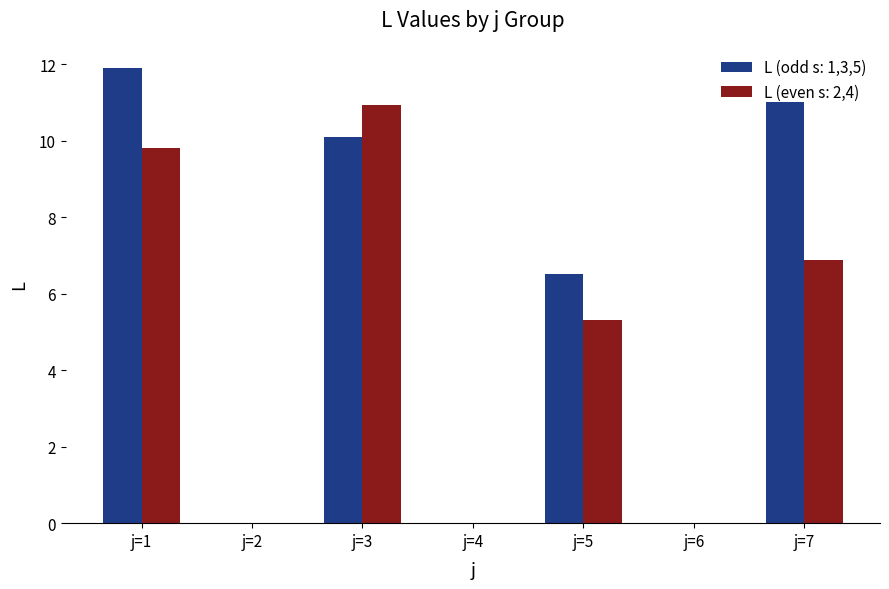

The value of L (odd s: 1,3,5) at j=5 is 1.4. True or false?

False